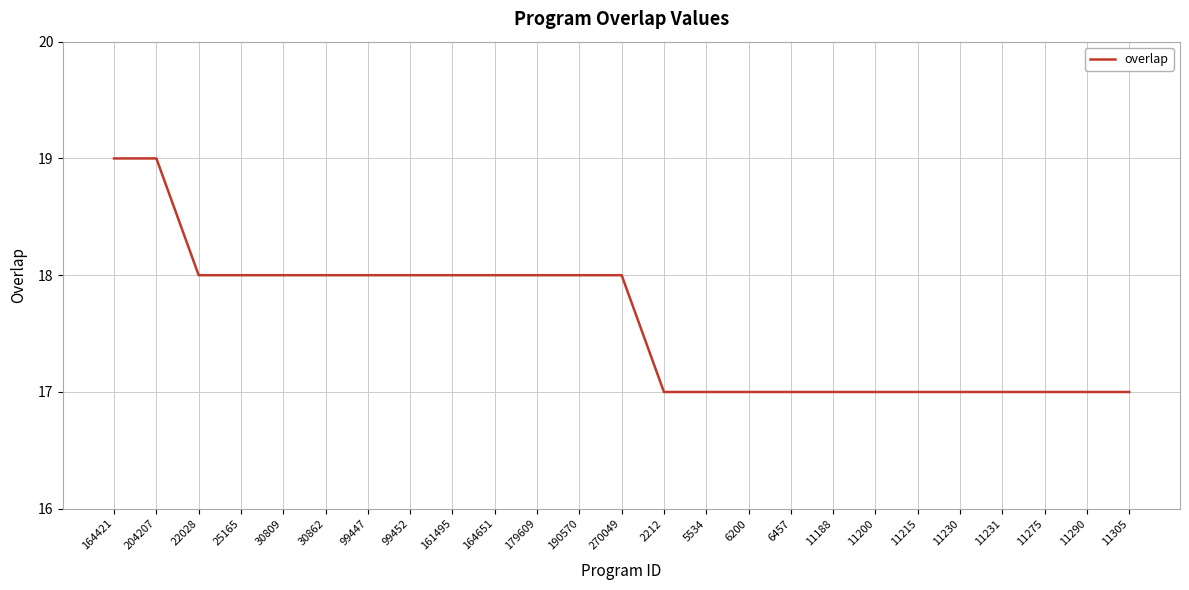

How many series are shown in this chart?

1